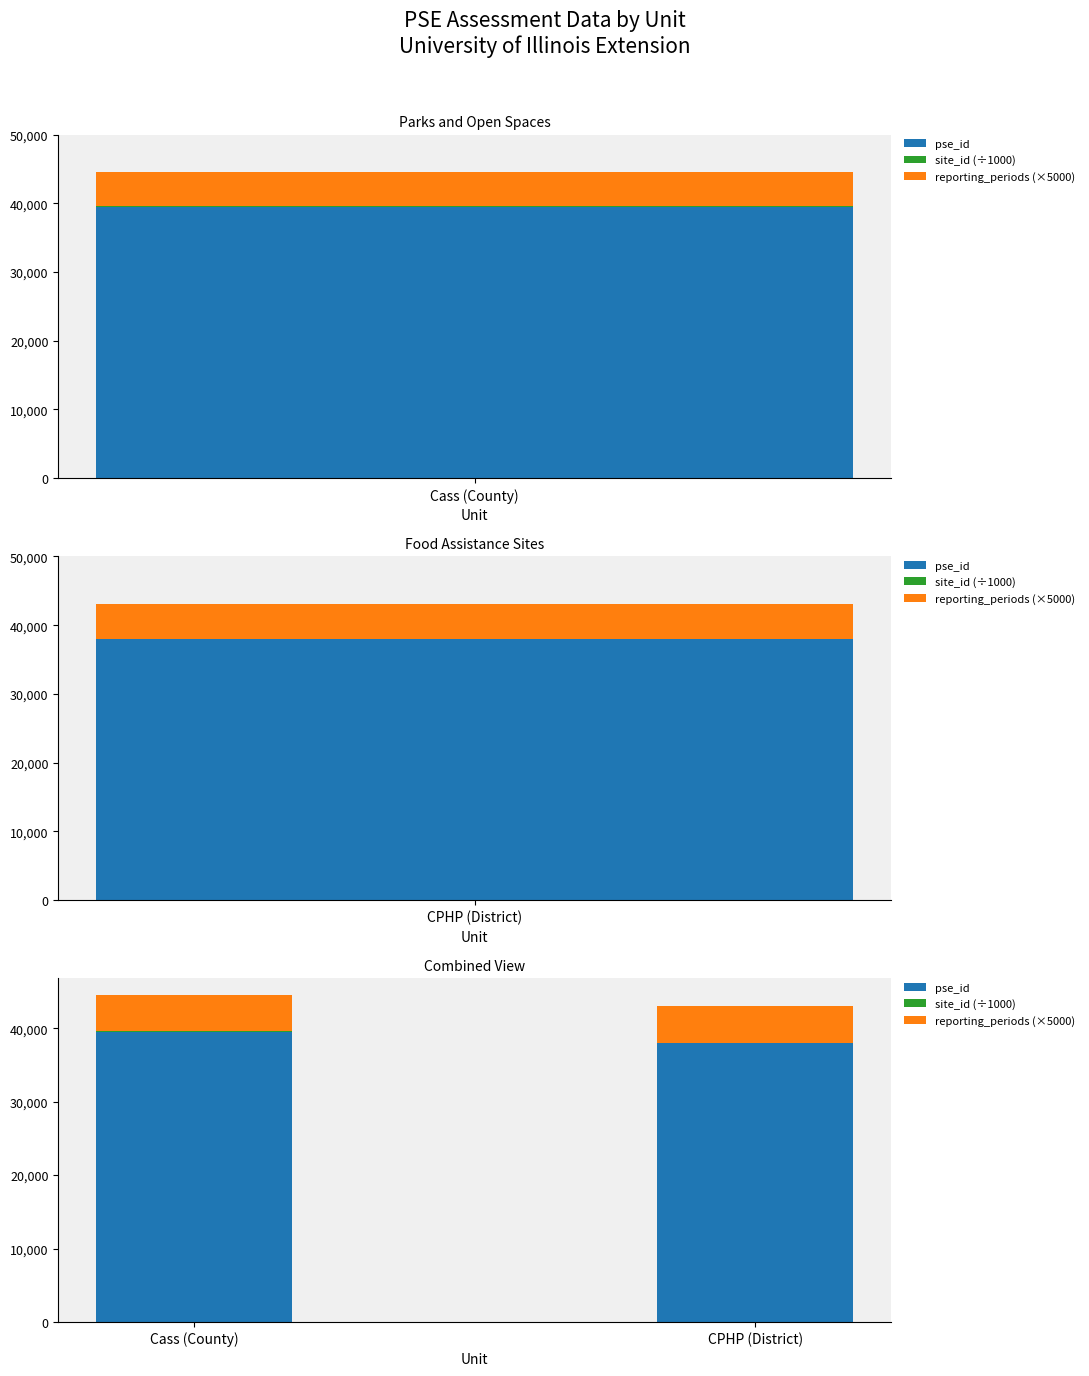

What is the difference between the maximum and minimum values in the pse_id series?

1397.0